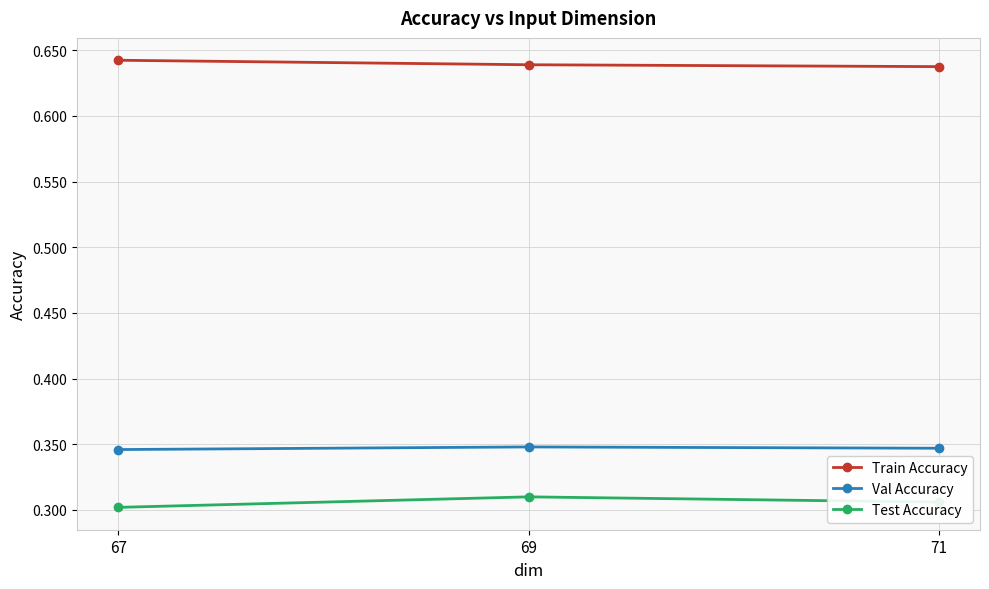

The value of Test Accuracy at 71 is 0.3. True or false?

True